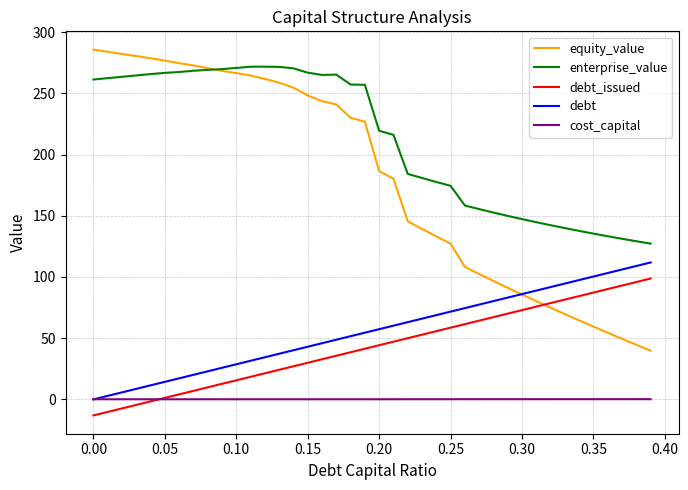

Which series has the largest total across all categories?

enterprise_value